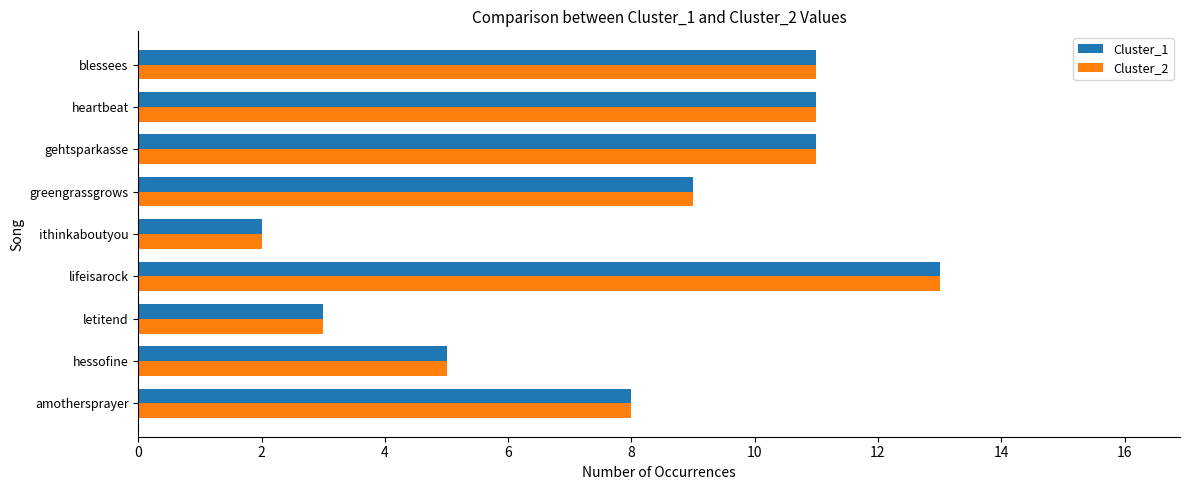

What is the greatest value displayed?

13